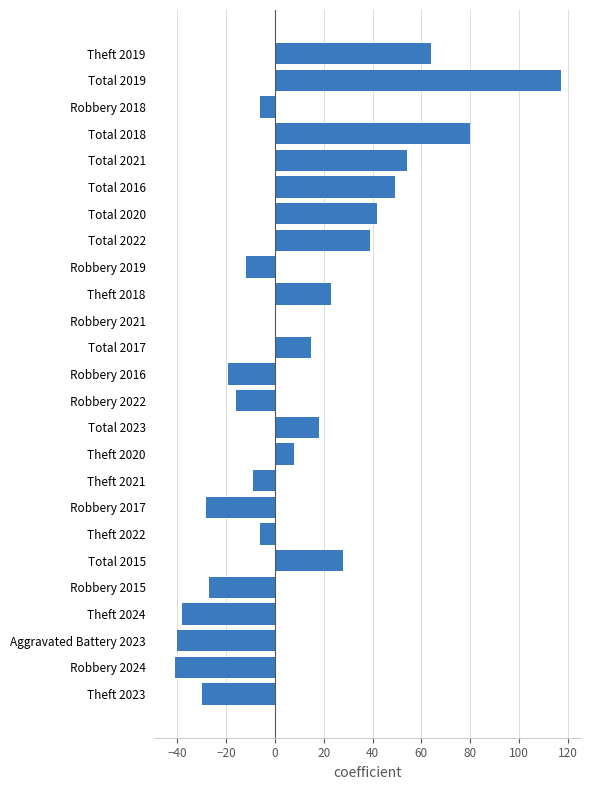

What is the change in value from Total 2019 to Theft 2020?

-109